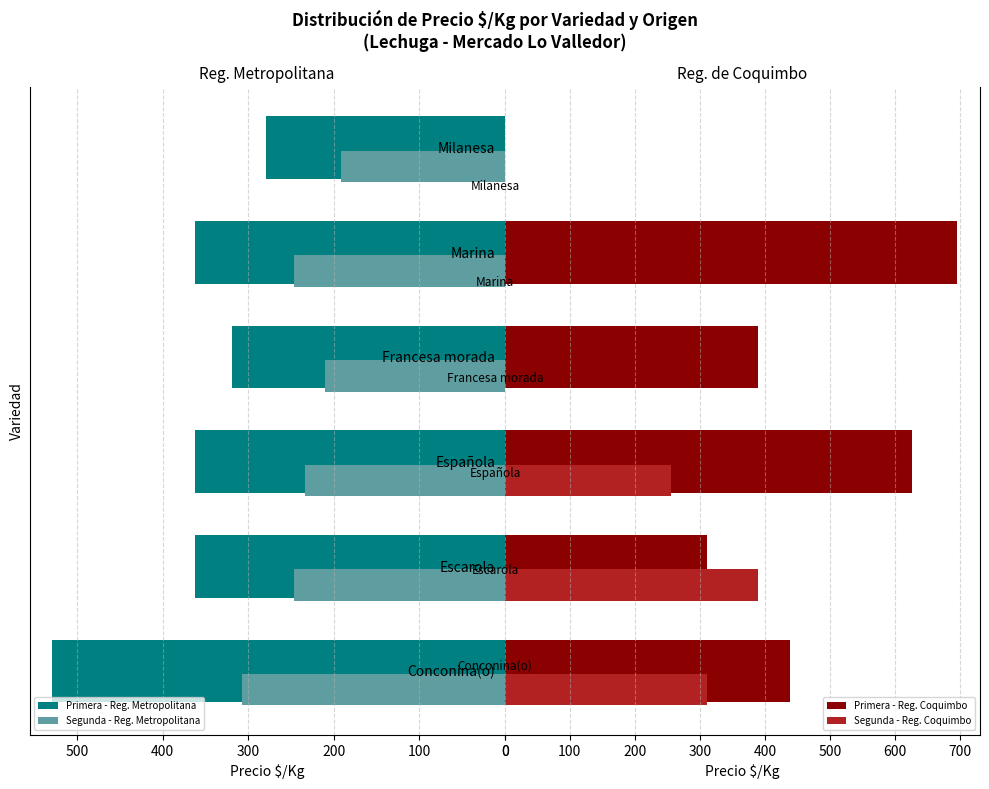

Which series has the widest spread of values?

Primera - Reg. Coquimbo